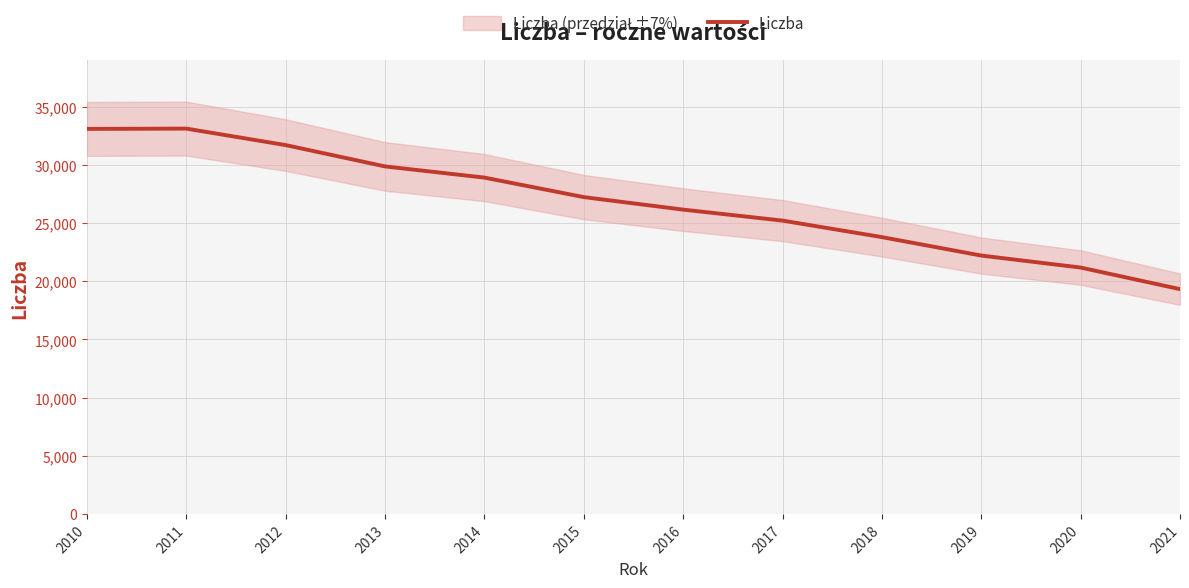

Reading left to right, what are all the values shown in this chart?

33111	33135	31718	29884	28922	27245	26169	25224	23804	22218	21186	19330